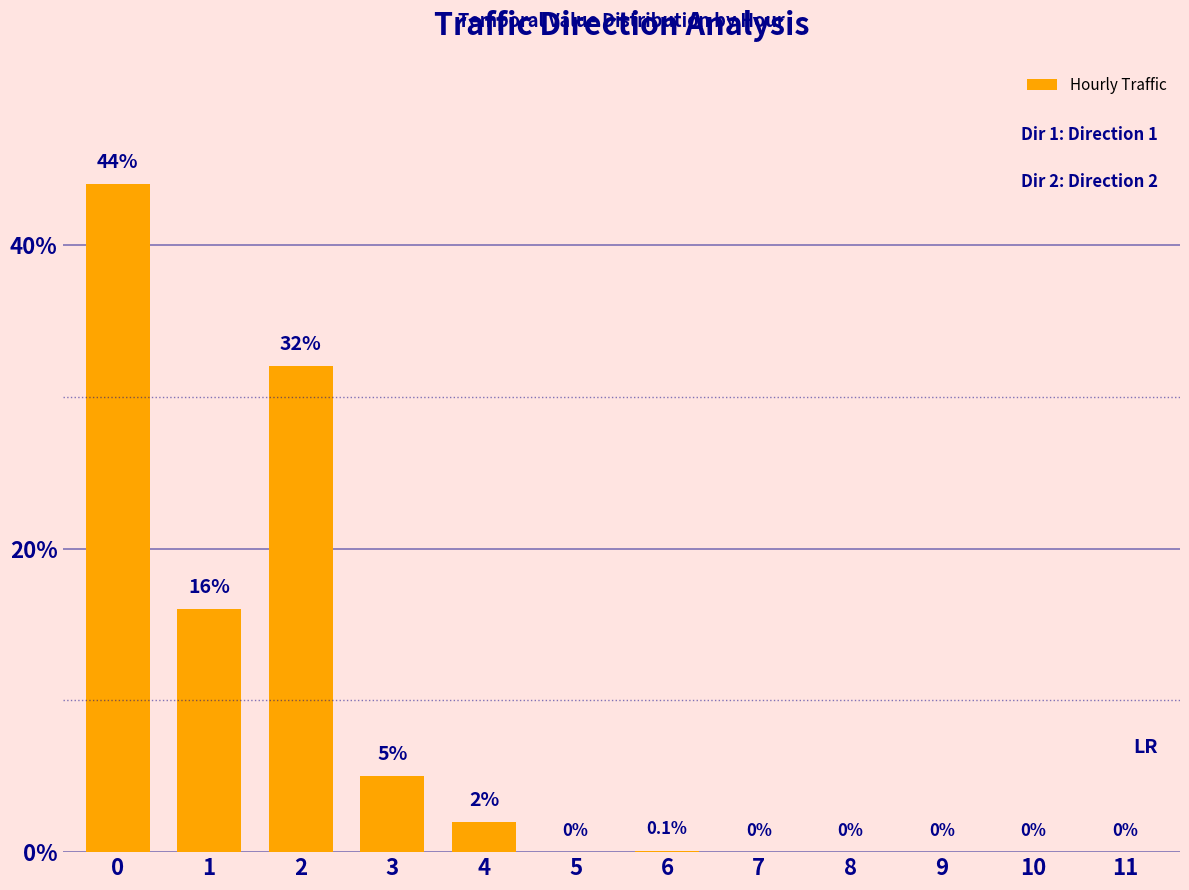

Is it true that the value at 9 is -17.2?

False